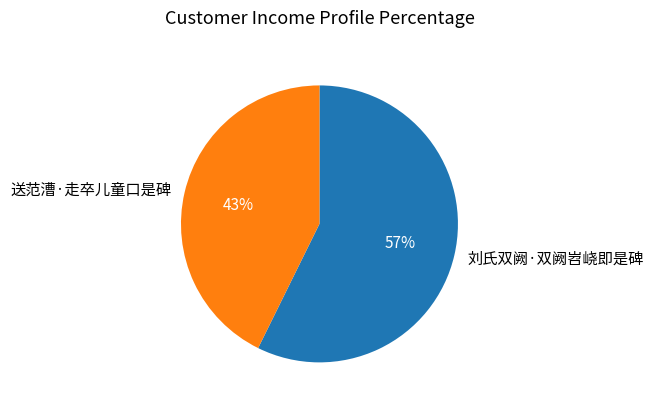

To the nearest percent, what is the average slice percentage?

50%